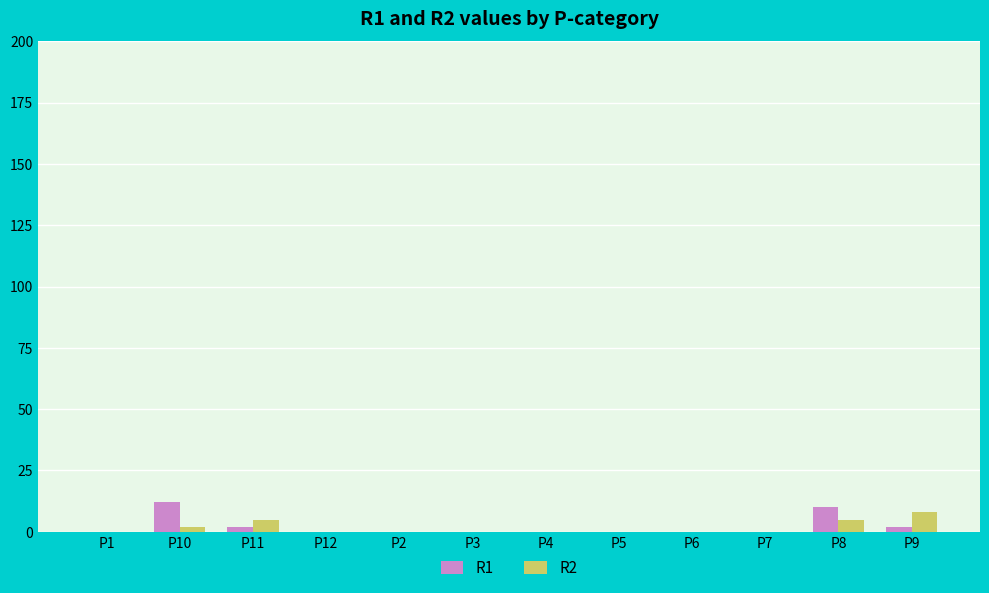

How many categories are shown in the chart?

12